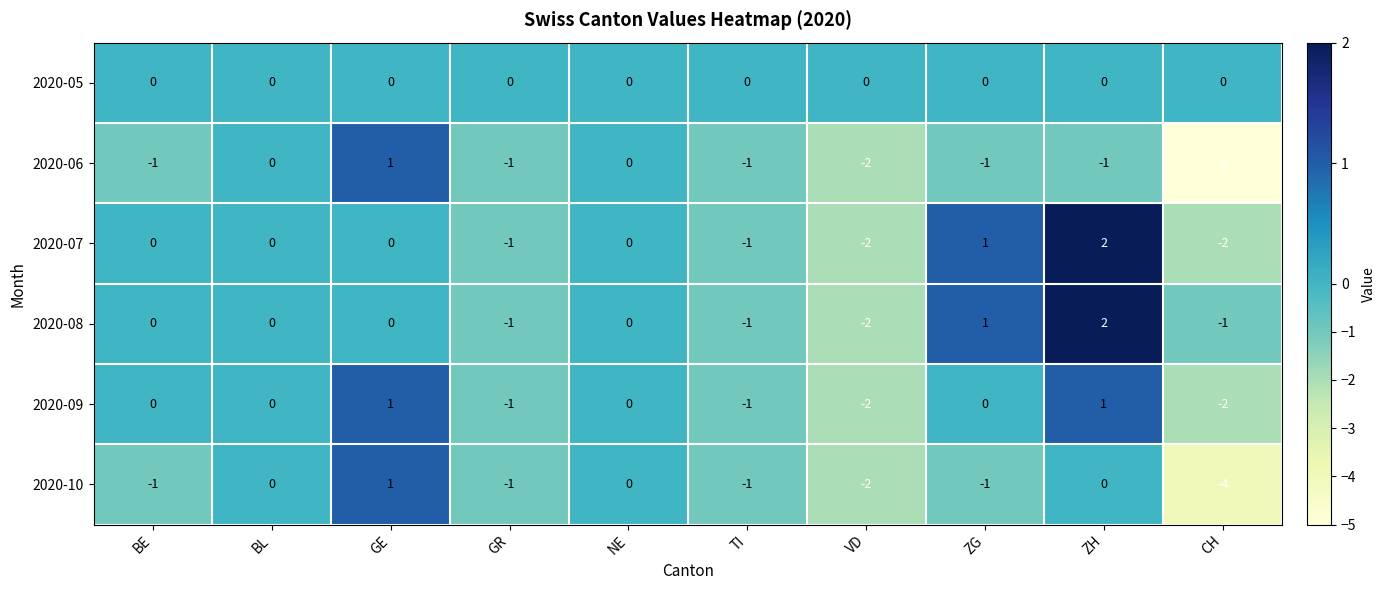

How many 2020-06 values are between -1 and 0?

7